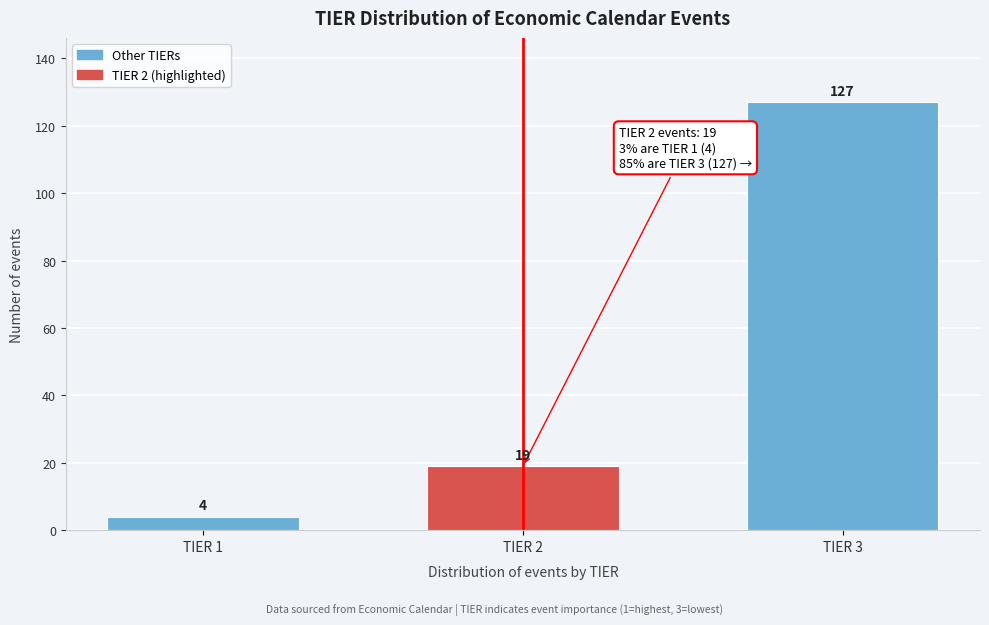

Reading left to right, transcribe all the data shown in this chart.

TIER 1=4	TIER 2=19	TIER 3=127